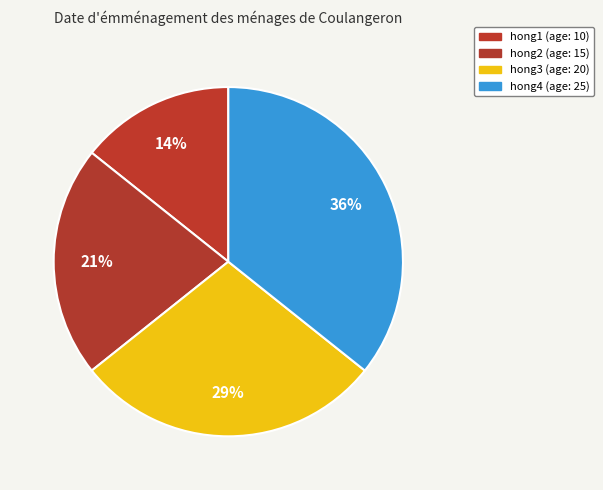

What percentage is the hong3 slice, to the nearest percent?

29%